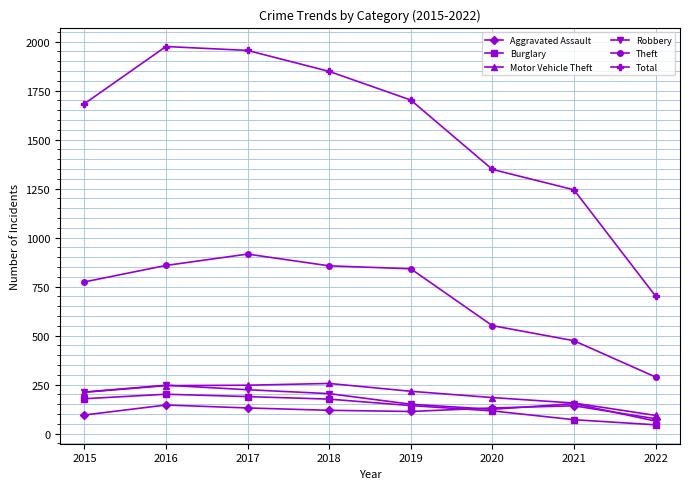

In Robbery, how many points are higher than both neighbors (excluding endpoints)?

2